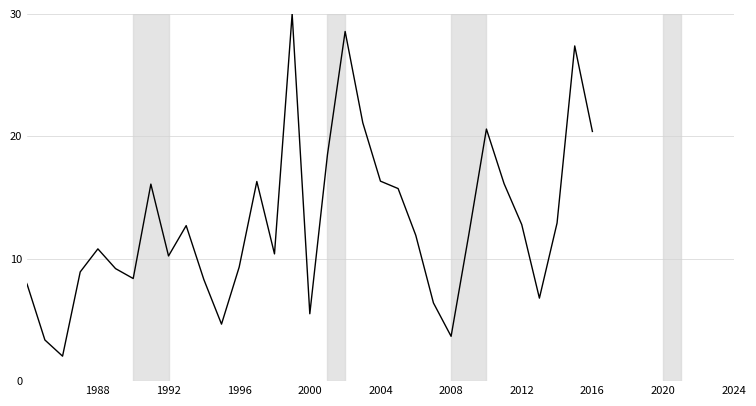

What is the minimum value shown in the chart?

2.0